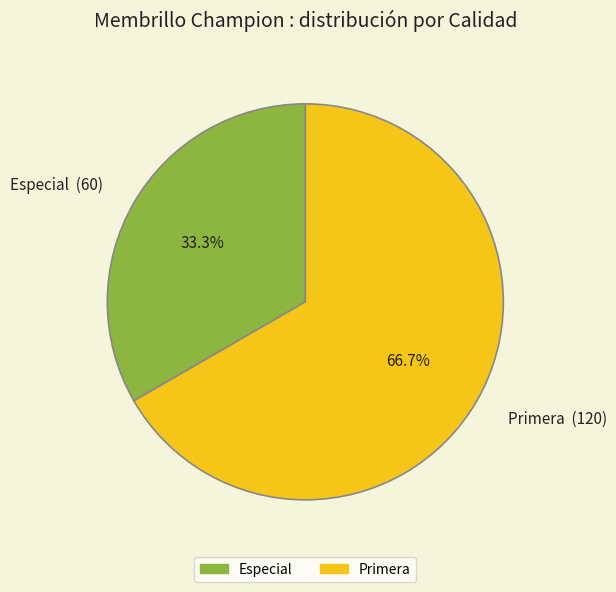

How many segments does this pie chart have?

2